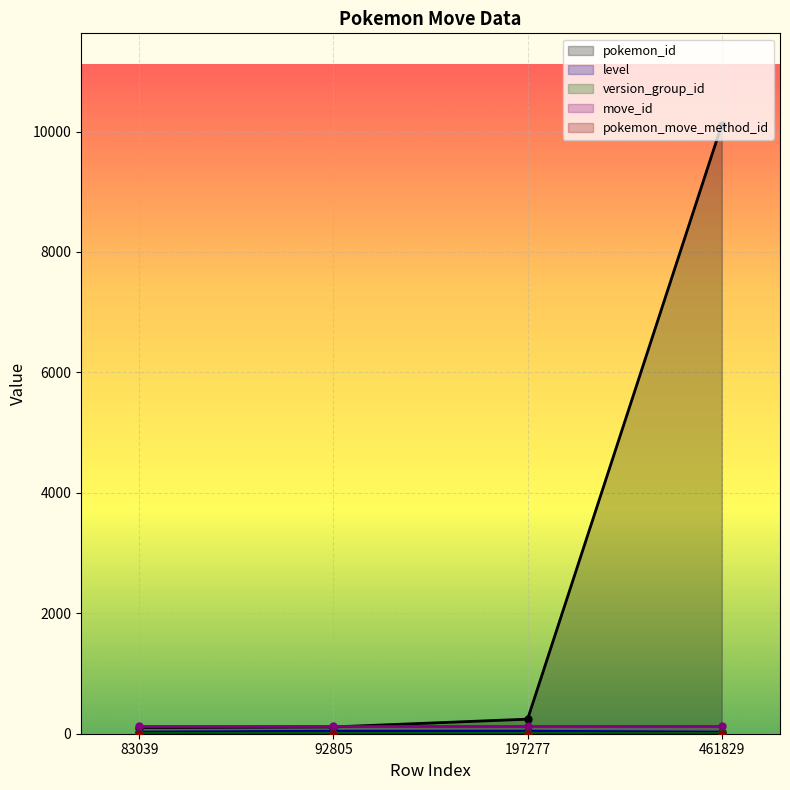

True or false: level has a value of 42 at 197277.

True